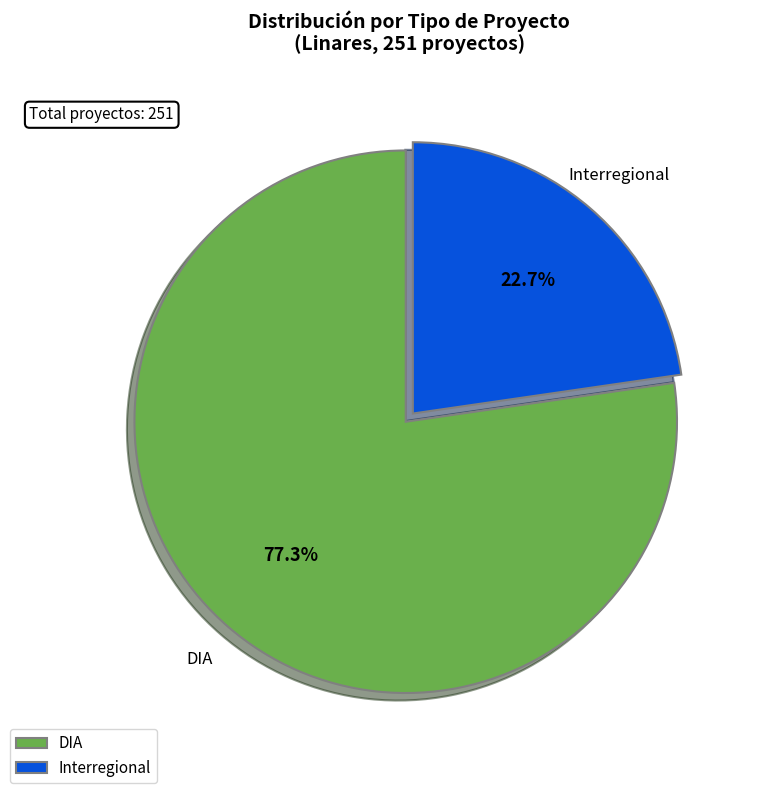

Count the number of slices in the pie.

2